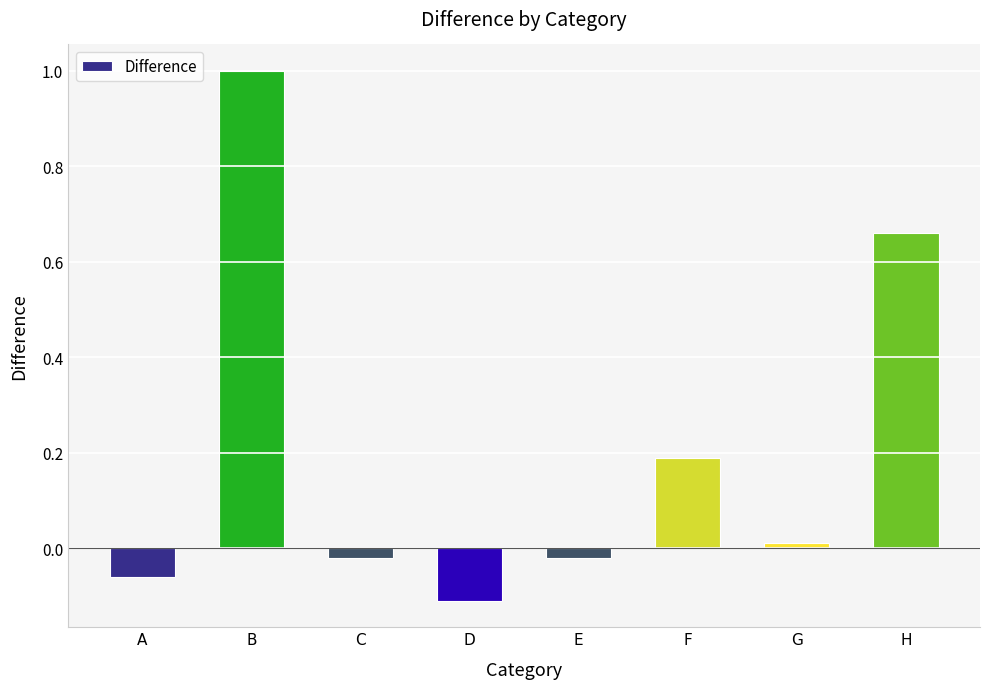

At which label is the value closest to 0?

G